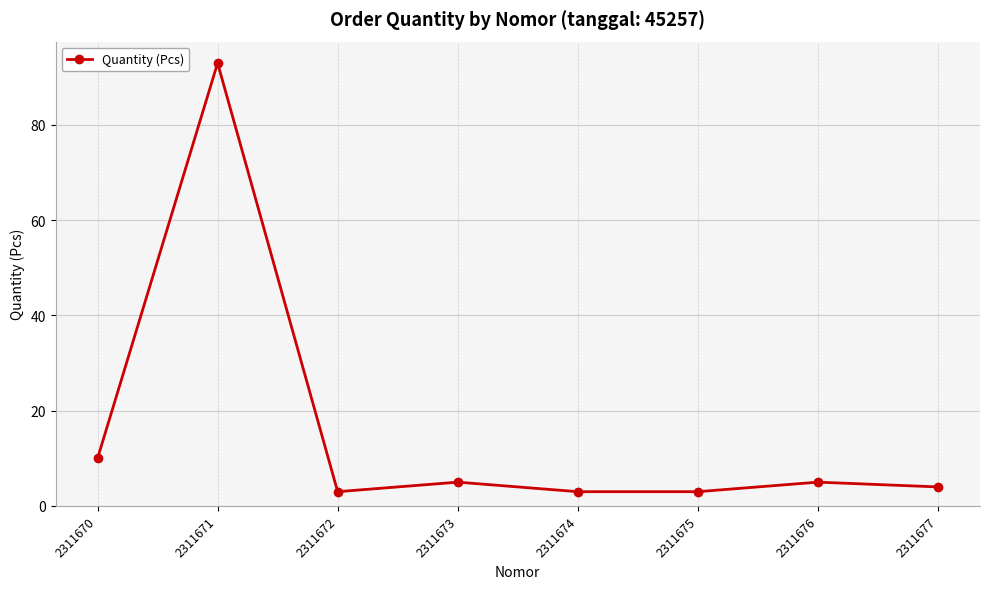

What is the difference between the maximum and minimum values?

90